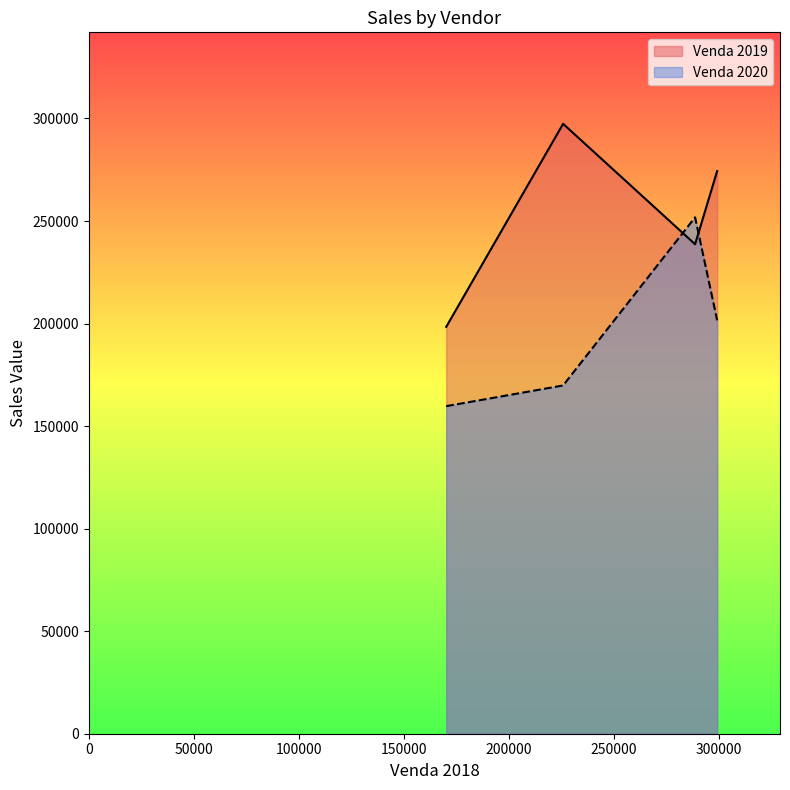

Read the Venda 2020 value at Julia Campos.

251806